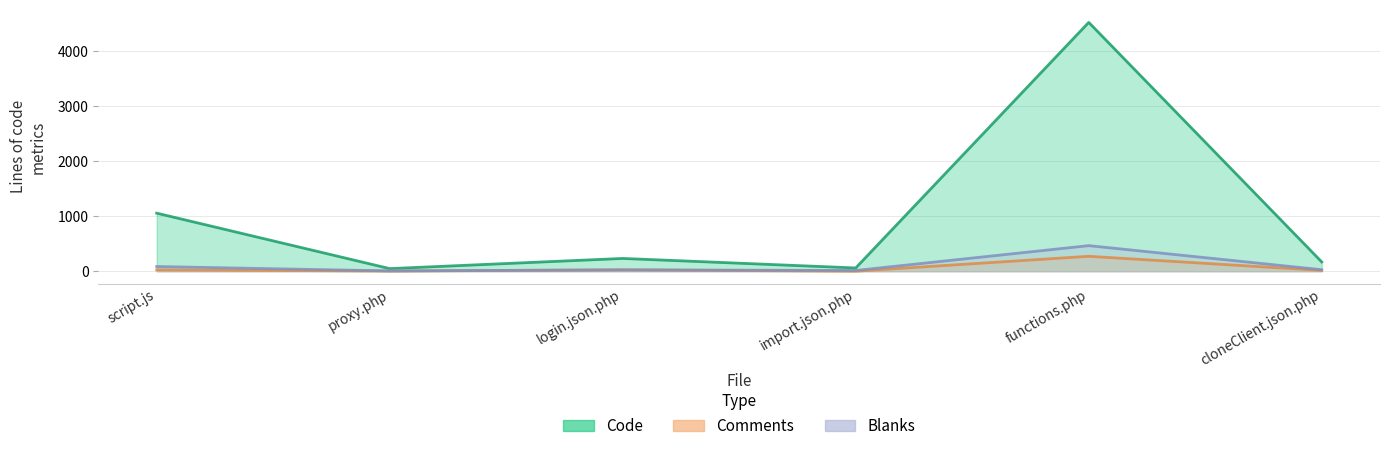

What is the sum of all Code values?

6095